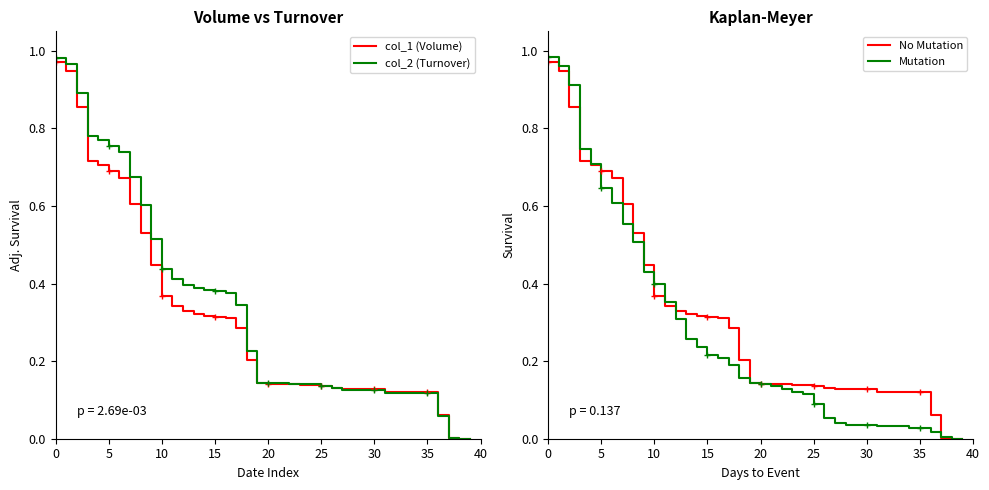

True or false: col_2 (Turnover) has a value of 0.0 at 30.

False